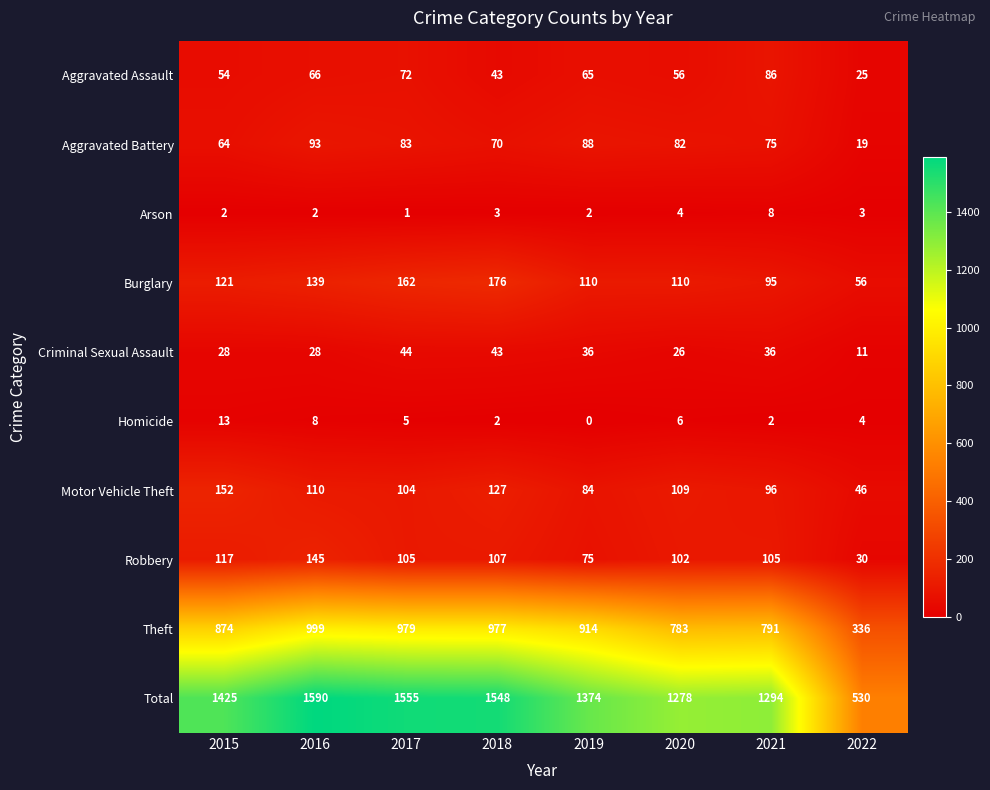

Which category has the lowest value across all series?

2019